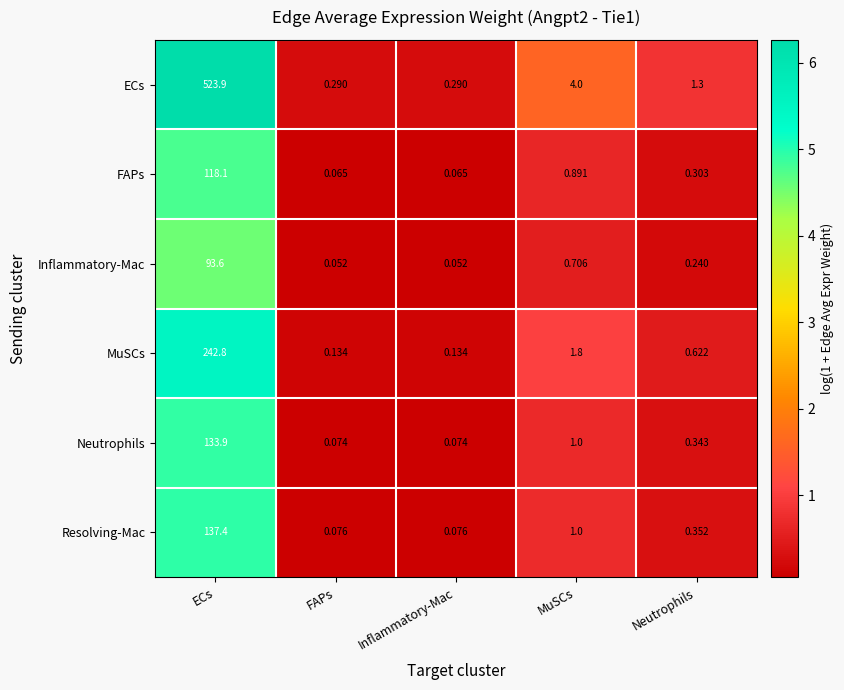

Which series has the largest range (max minus min)?

ECs